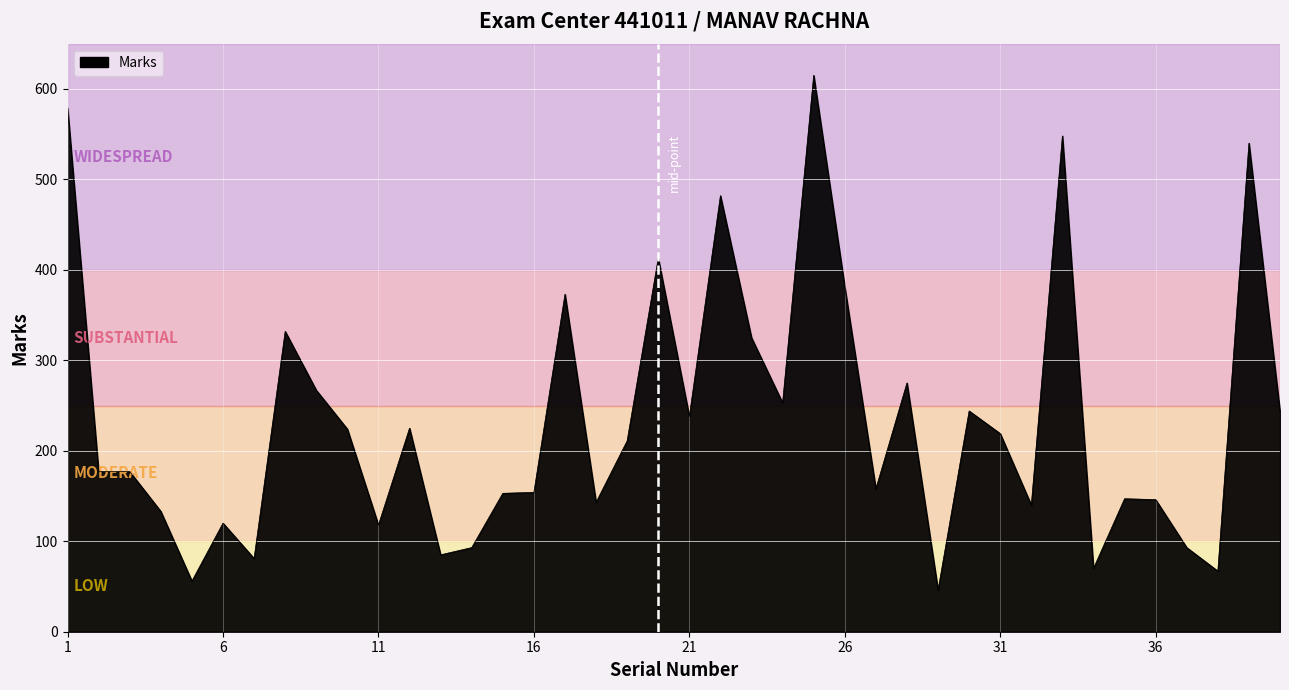

What is the maximum value shown in the chart?

615